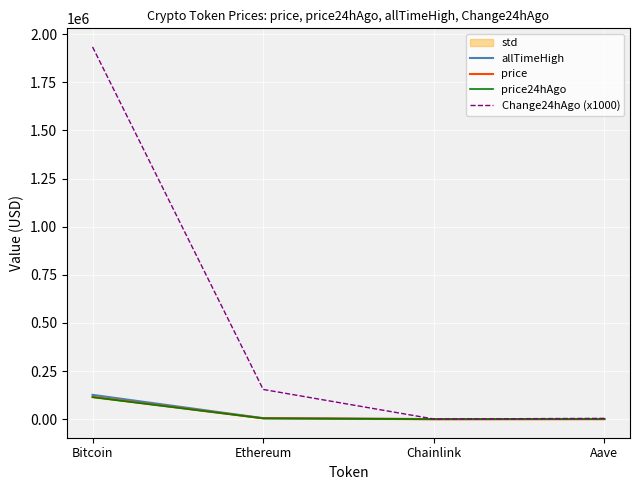

What is the spread (max minus min) of values at Bitcoin?

1820356.0